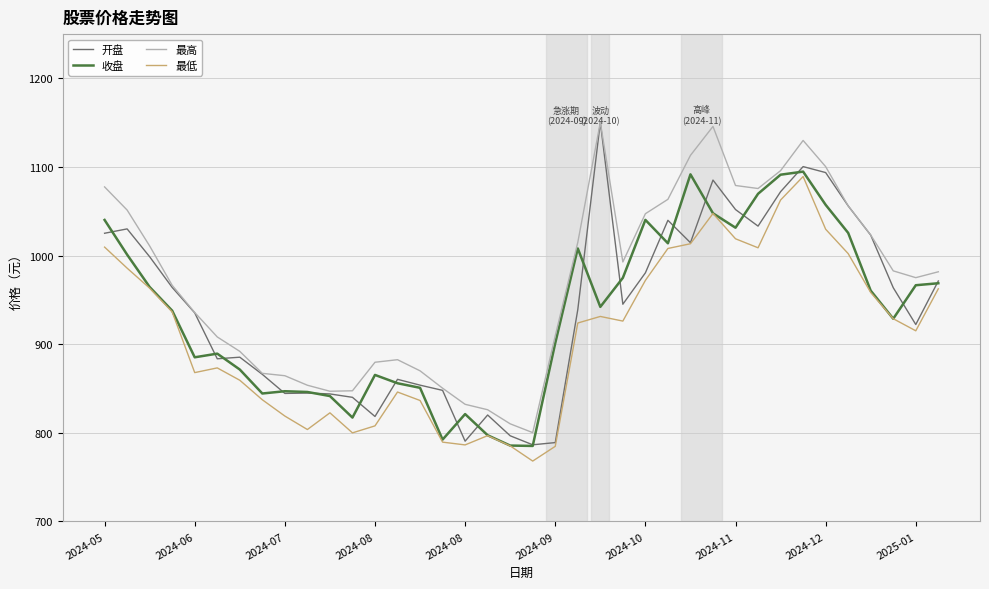

What is the minimum value shown in the chart?

768.2